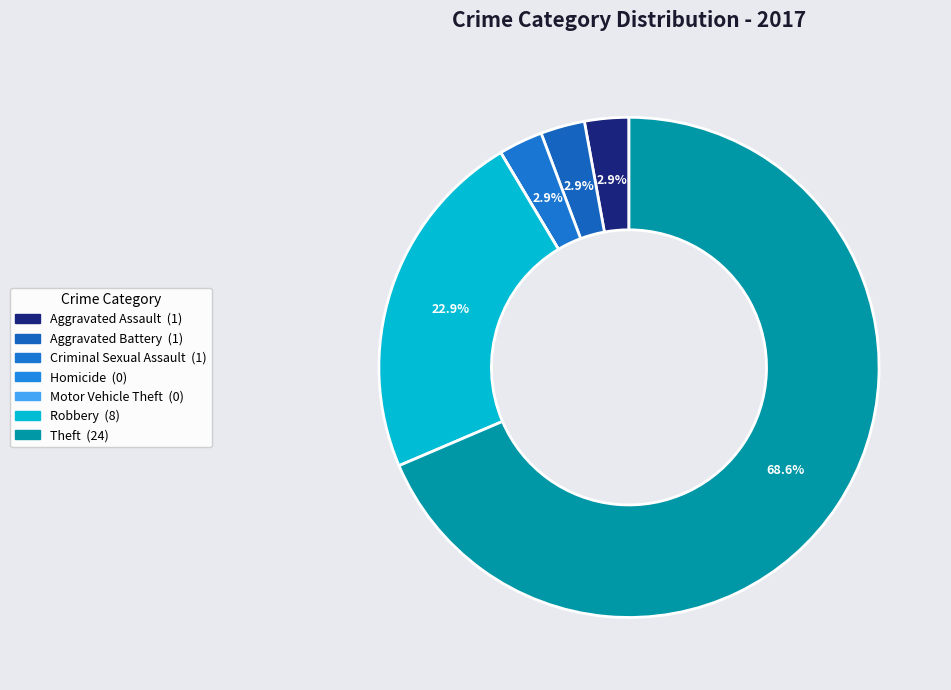

Which category accounts for the majority?

Theft